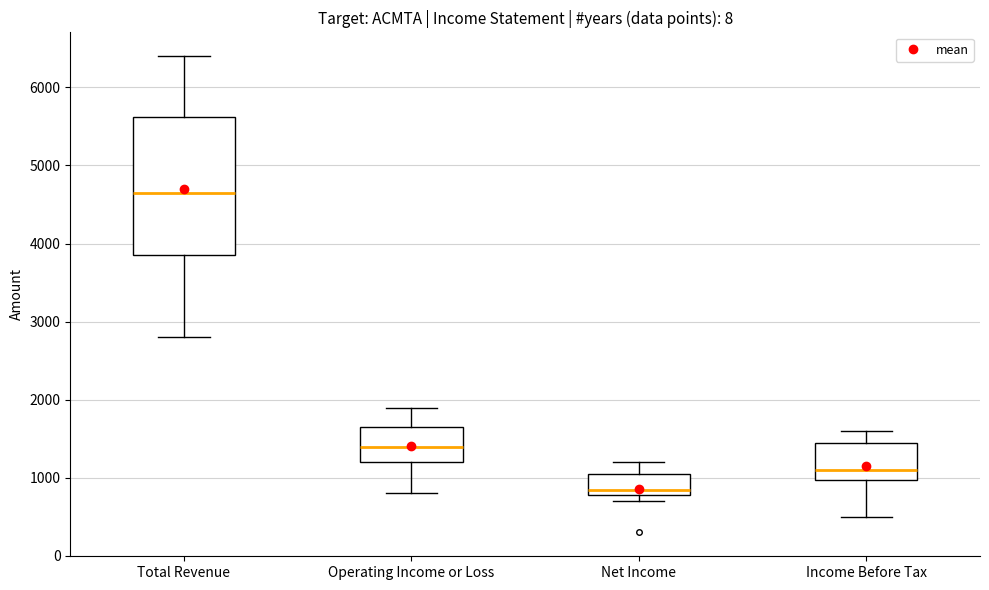

Which box is the tallest, from its lower edge to its upper edge?

Total Revenue